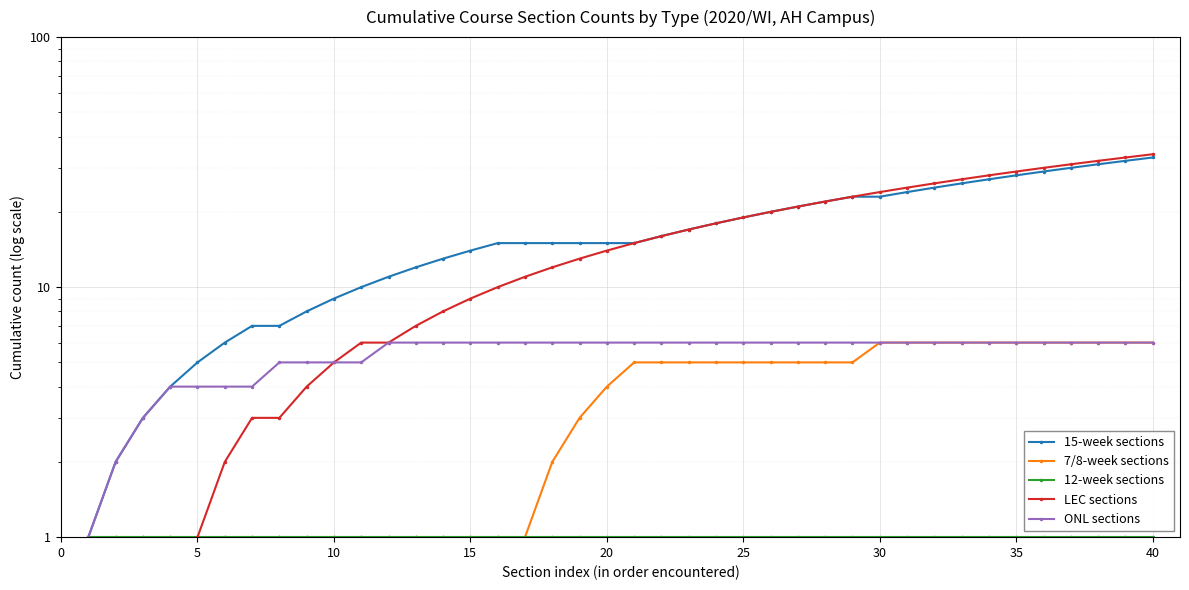

True or false: 12-week sections and 15-week sections cross at least once.

False